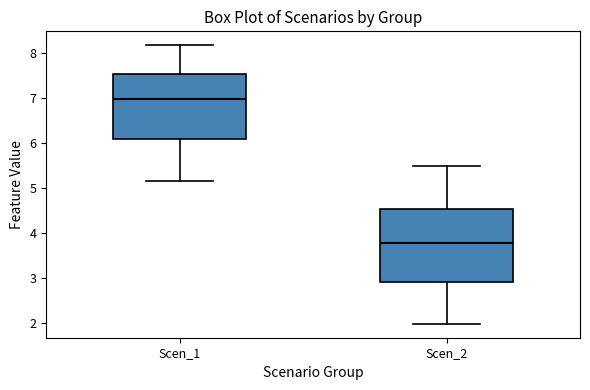

Where does the upper whisker of the box for Scen_2 end on the y-axis? The values are not printed on the chart, so give them approximately, as read against the axis.

5.5